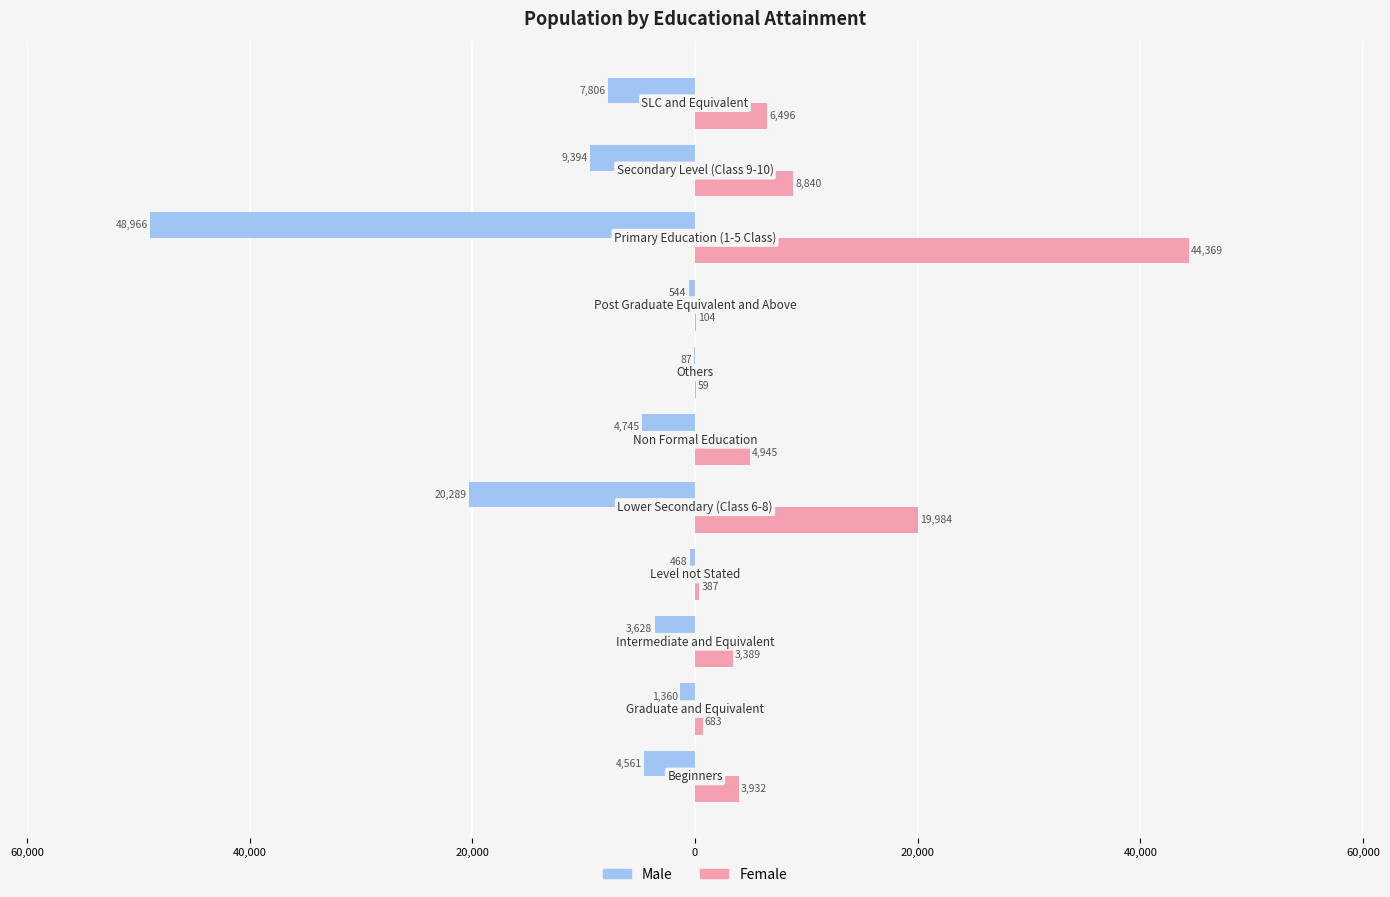

What is the minimum value shown in the chart?

-48966